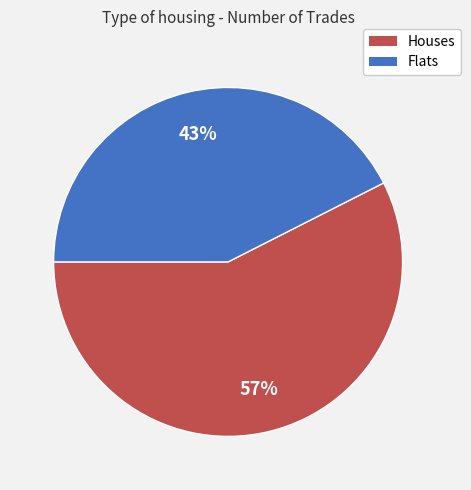

Rank the categories by value from highest to lowest.

Houses, Flats